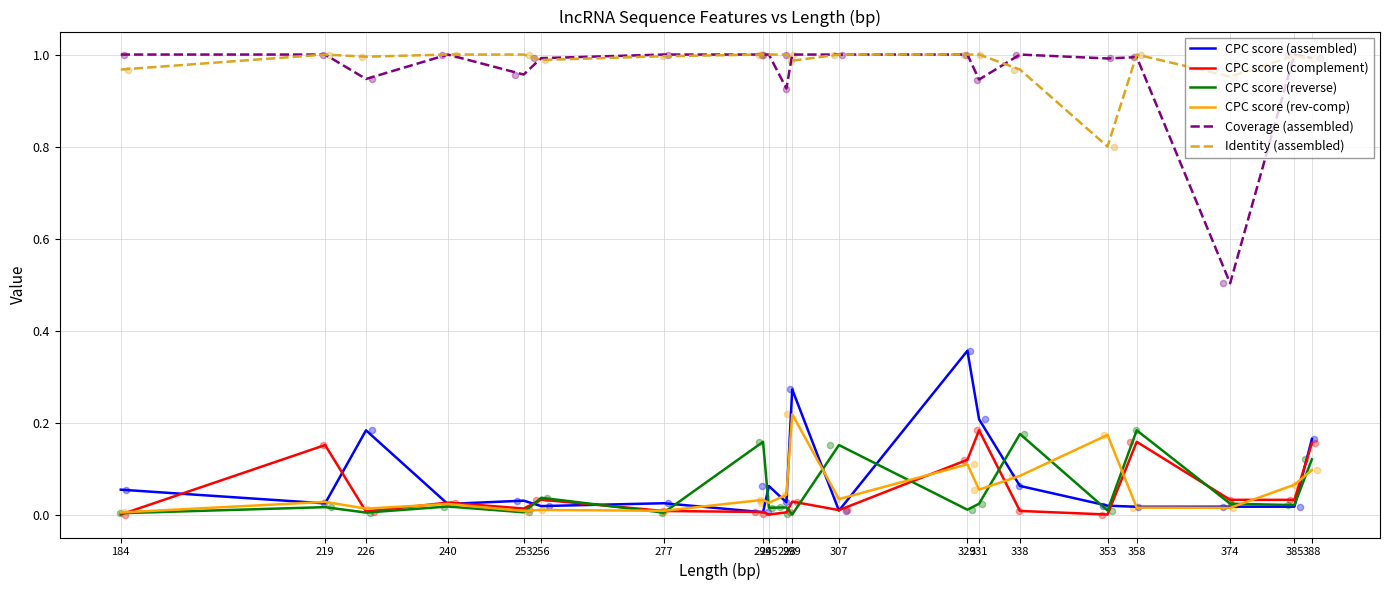

Which series contains the lowest Y value?

CPC score (complement)